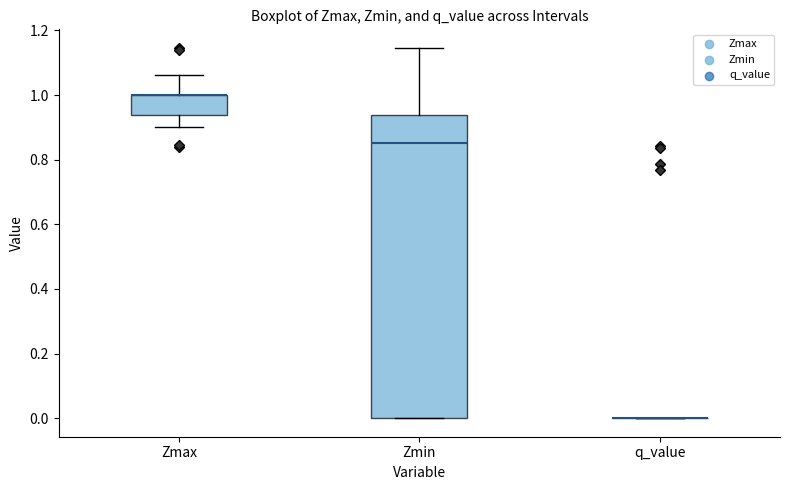

Reading left to right, read every box against the y-axis: the position of its median line, the range the box covers, and the ends of its whiskers. The values are not printed on the chart, so give them approximately, as read against the axis.

Zmax: median 1.00 (drawn on the box's upper edge), box 0.94 to 1.00, whiskers 0.90 to 1.06
Zmin: median 0.86, box 0.00 to 0.94, whiskers 0.00 to 1.14
q_value: box collapsed to a line at 0.00, whiskers 0.00 to 0.00